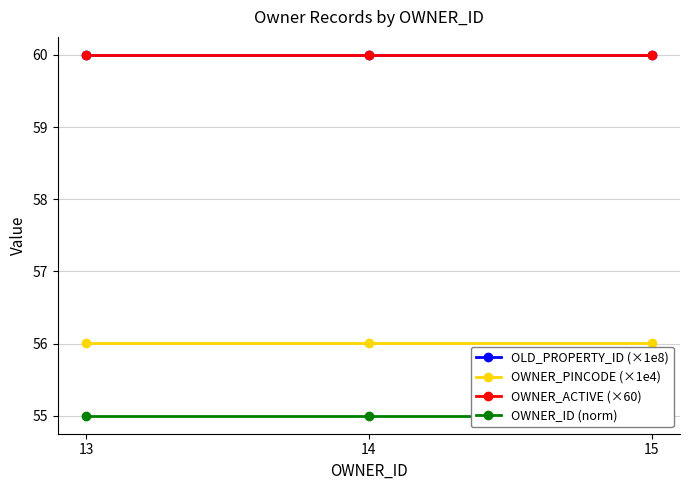

Rank the series at 13 from lowest to highest value.

OWNER_ID (norm), OWNER_PINCODE (×1e4), OWNER_ACTIVE (×60), OLD_PROPERTY_ID (×1e8)